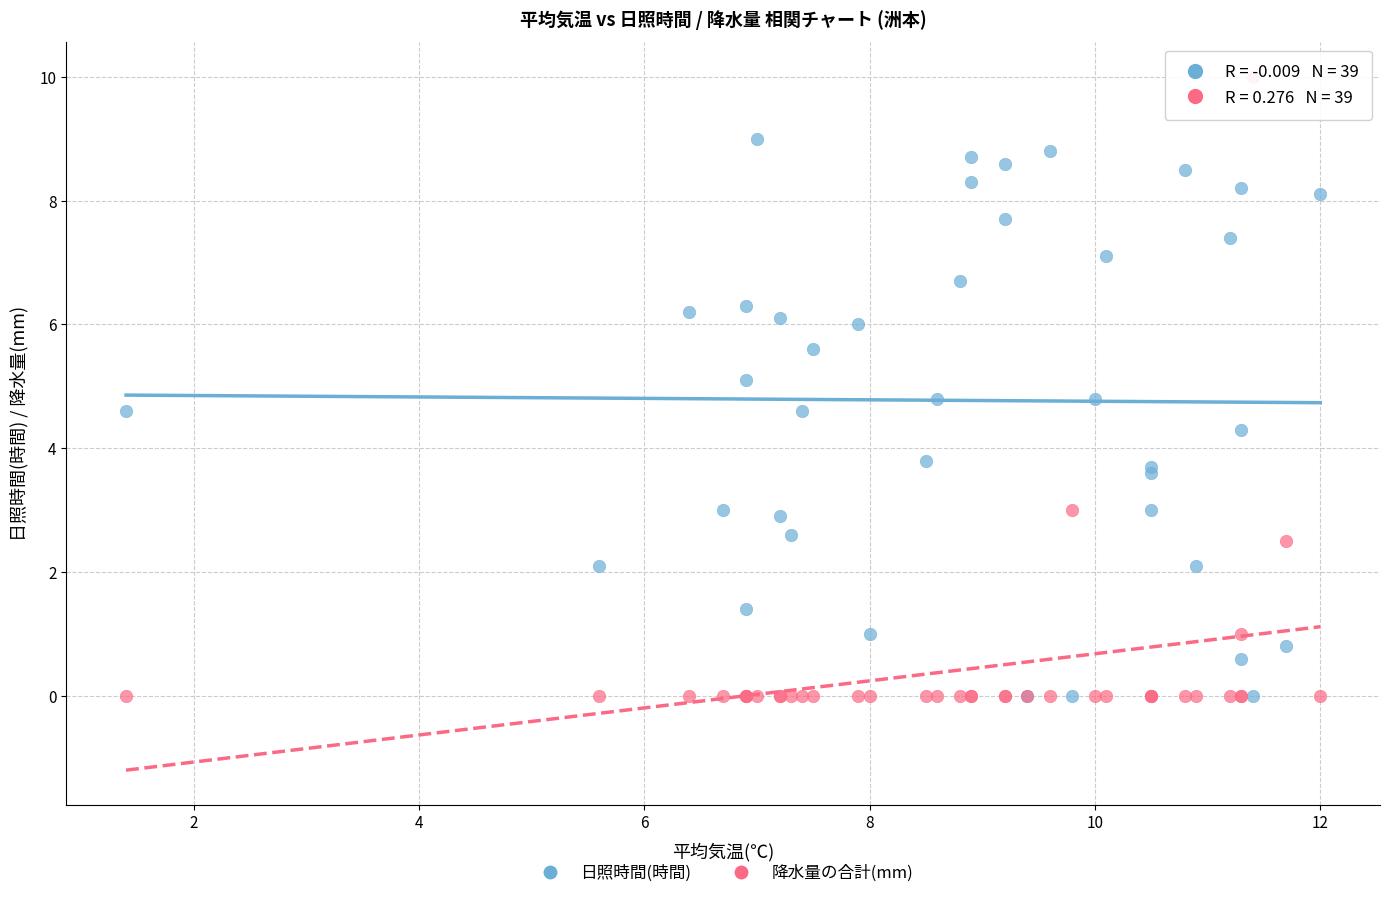

Which series reaches the maximum Y coordinate?

降水量の合計(mm)